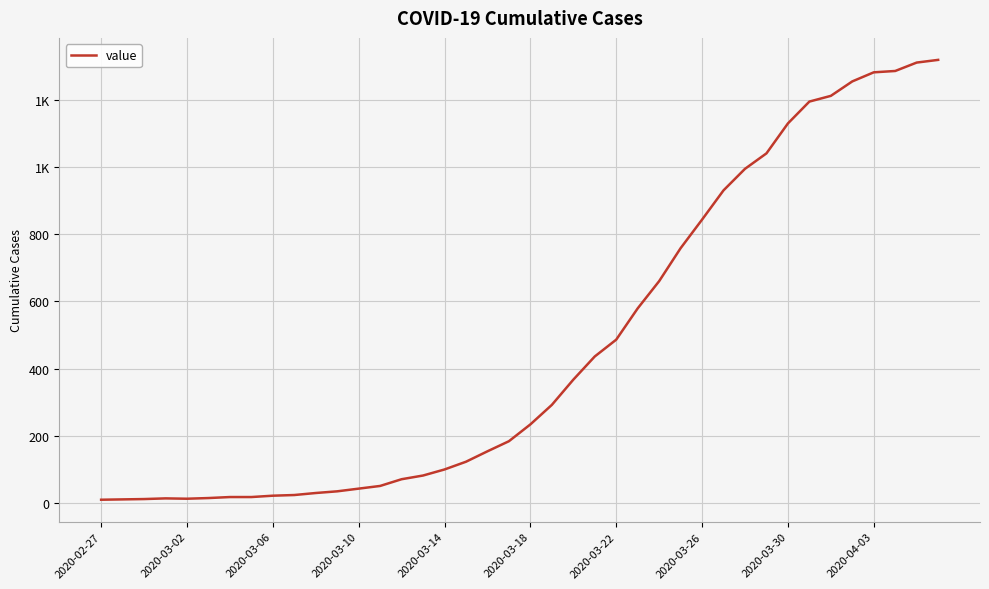

Is this an area chart (filled region under the line)?

No